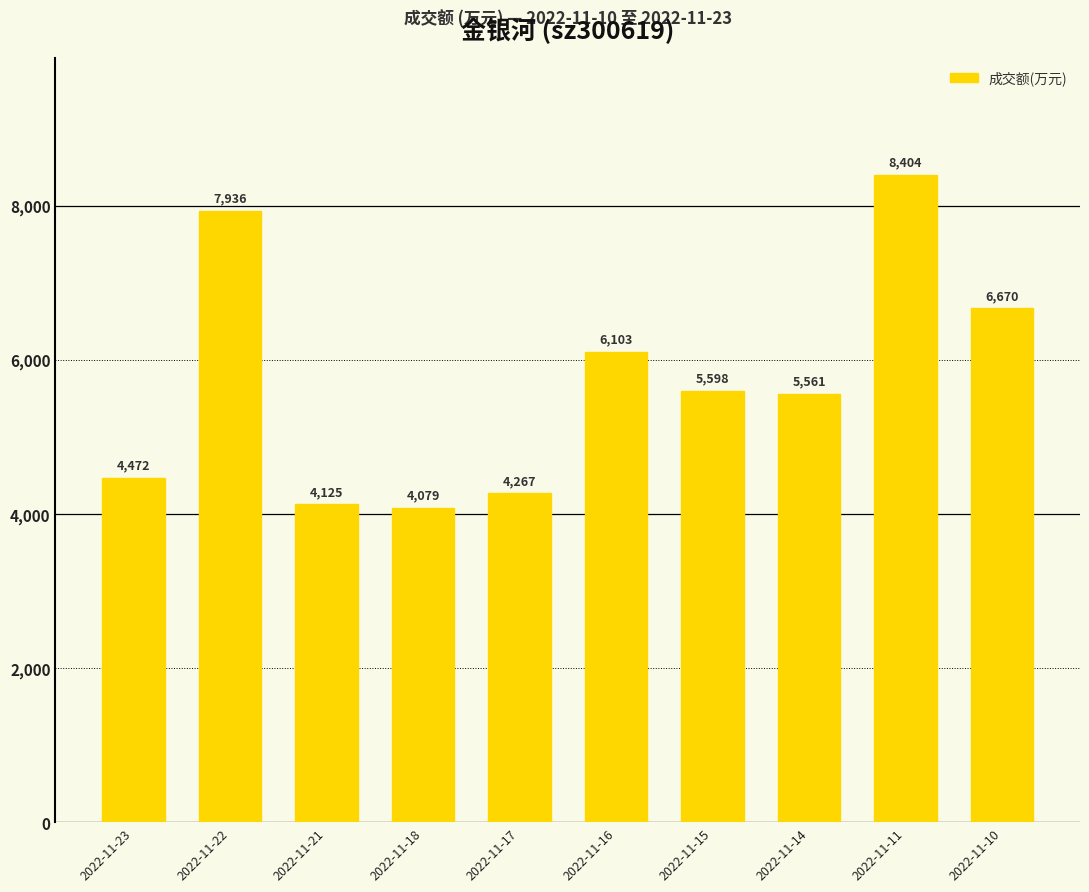

At which label does the data first exceed 5598?

2022-11-22